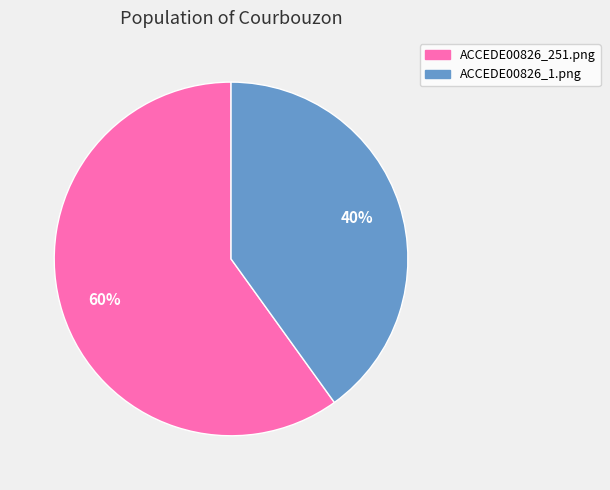

Is there a majority slice in this chart?

Yes